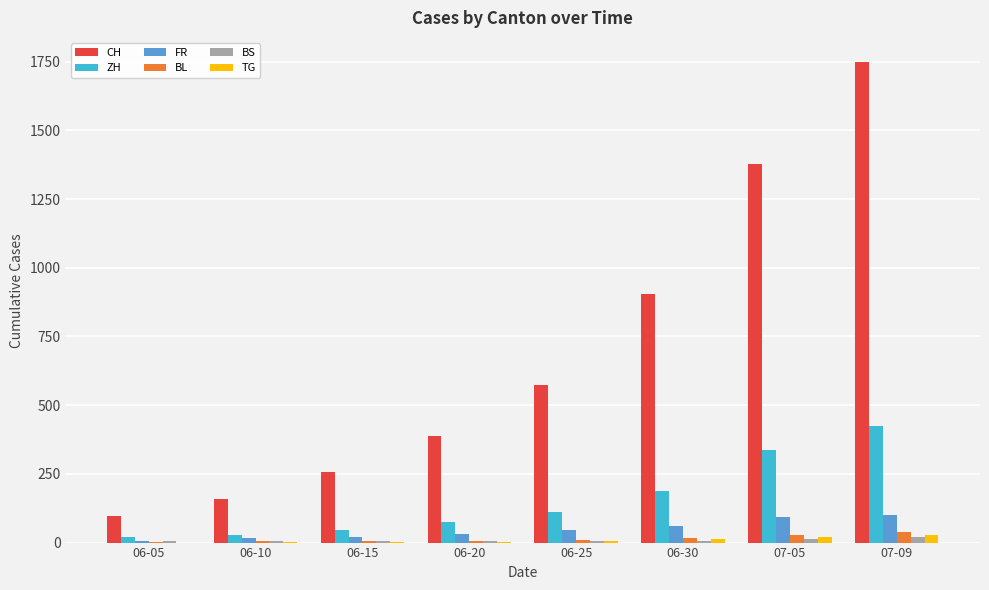

Between 06-05 and 07-05, which series saw the biggest shift?

CH